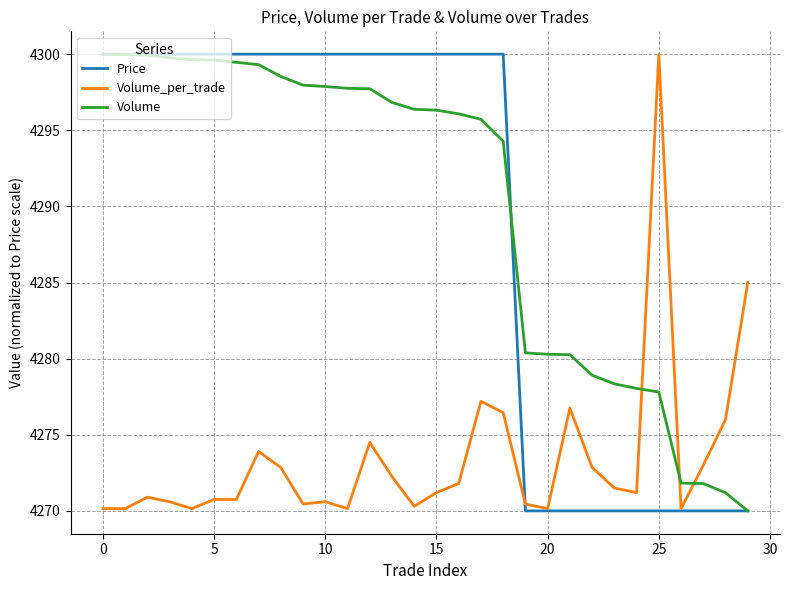

What is the greatest value displayed?

4300.0